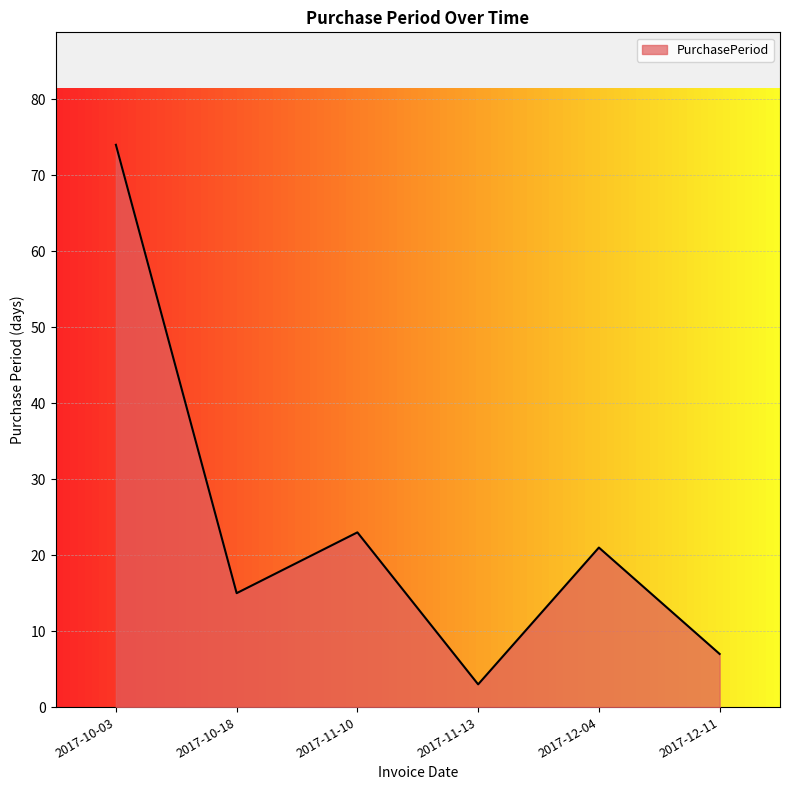

What is the ratio of the value at 2017-12-11 to the value at 2017-10-03?

0.1